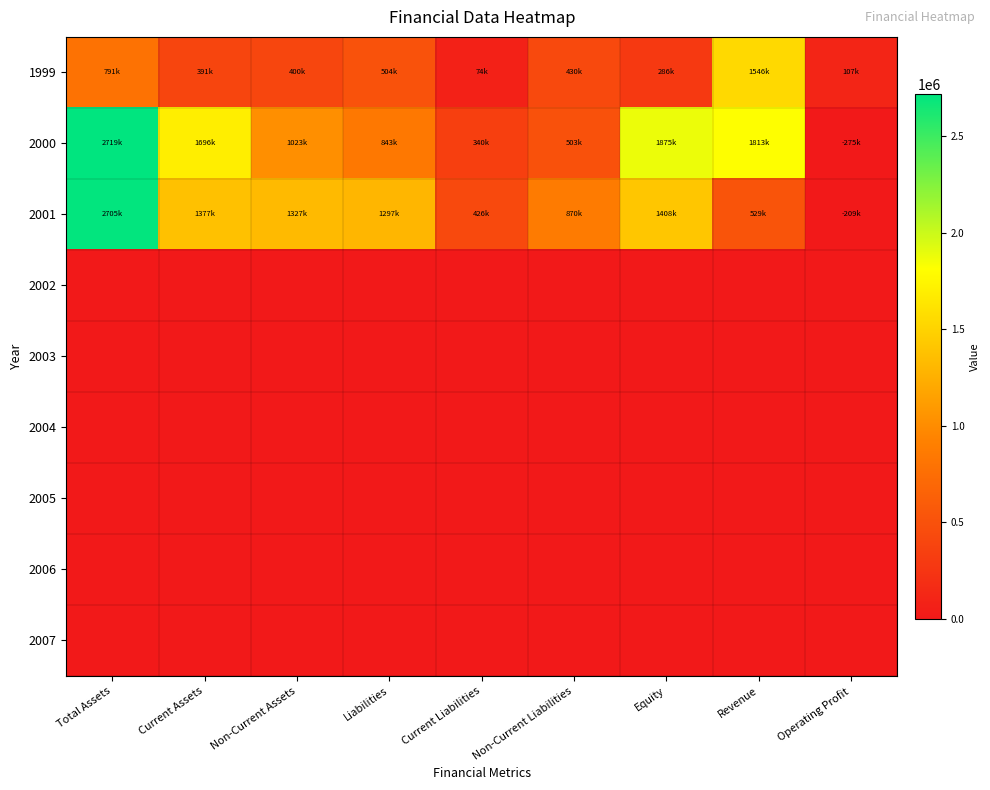

At which category is the sum across all series the highest?

Total Assets